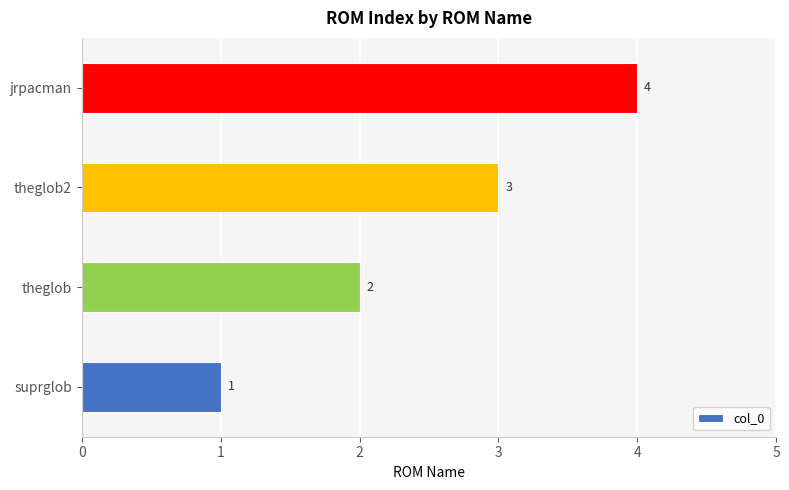

At which label is the value closest to 2?

theglob